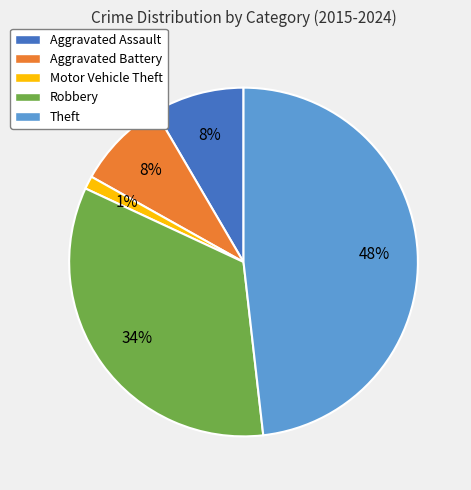

Which slice is the largest?

Theft